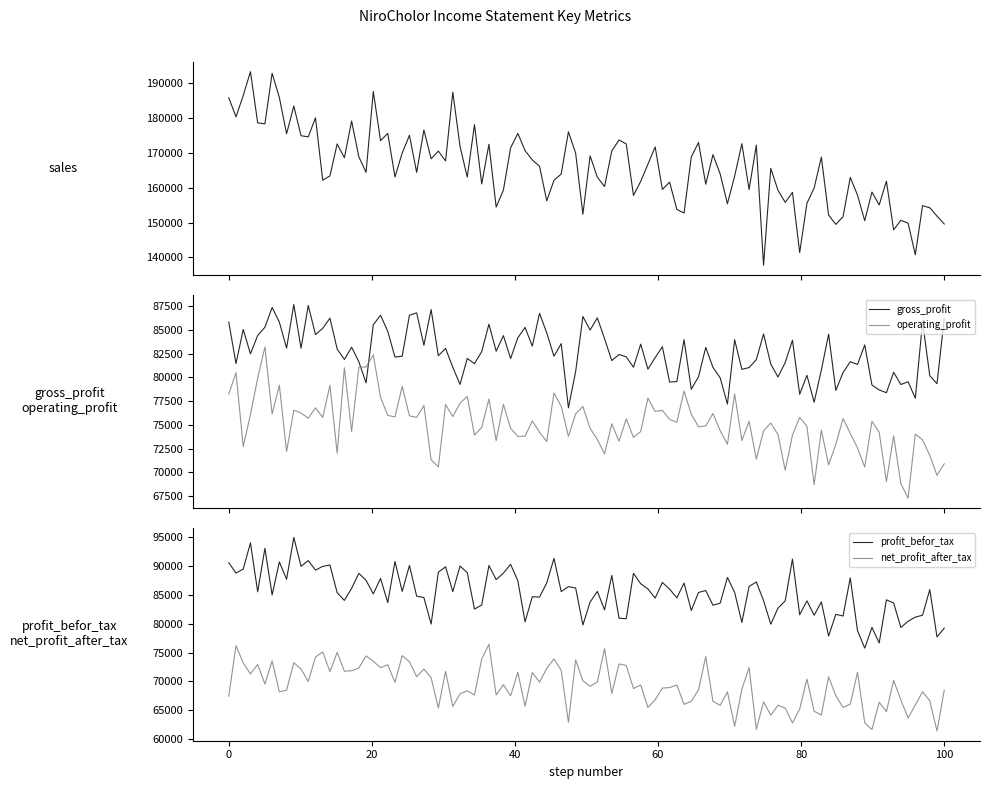

What is the minimum value for gross_profit?

76792.4